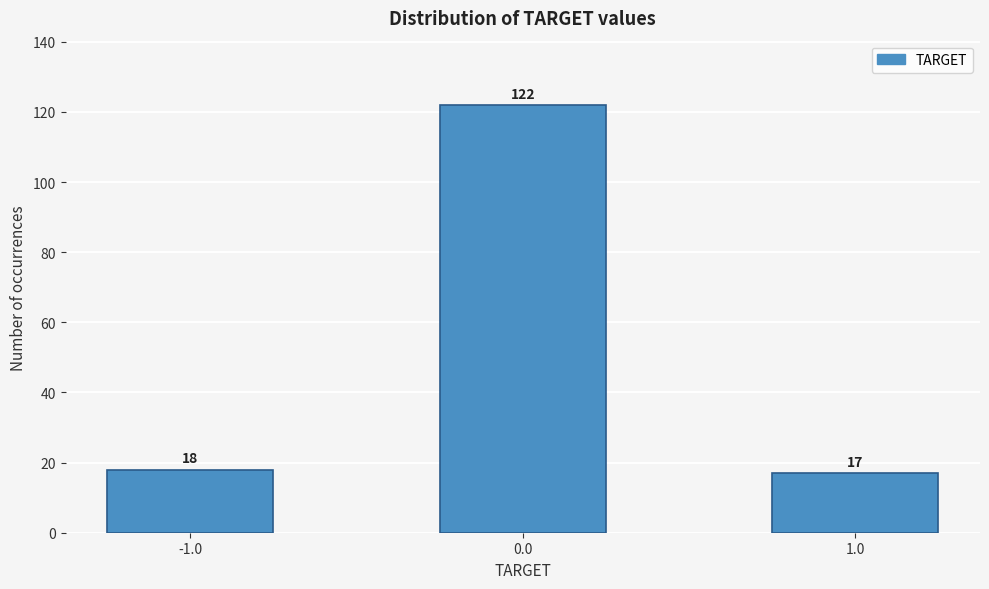

Reading right to left, list all the values displayed in this chart.

1.0=17	0.0=122	-1.0=18